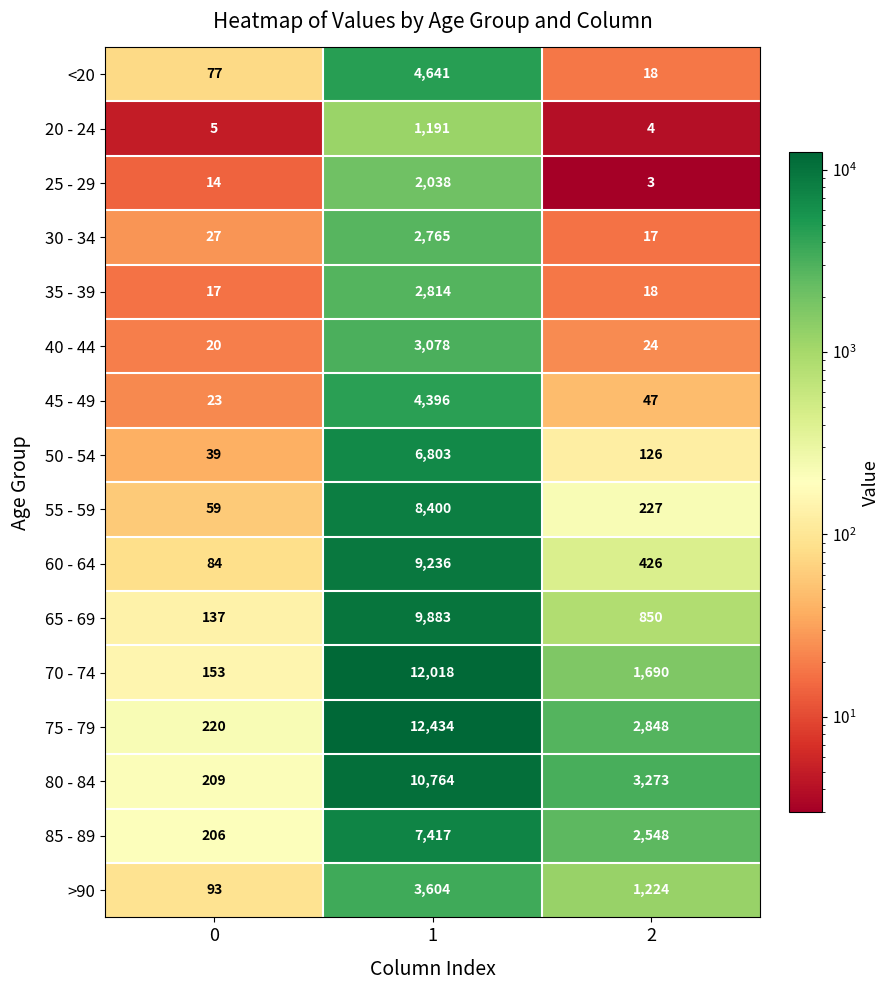

What is the total value across all series at 0?

1383